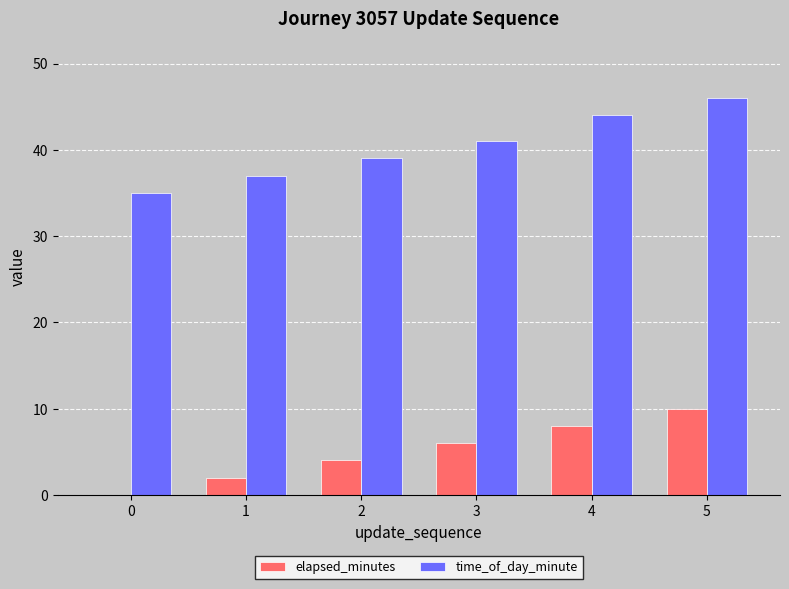

What is the sum of the elapsed_minutes values at 1 and 3?

8